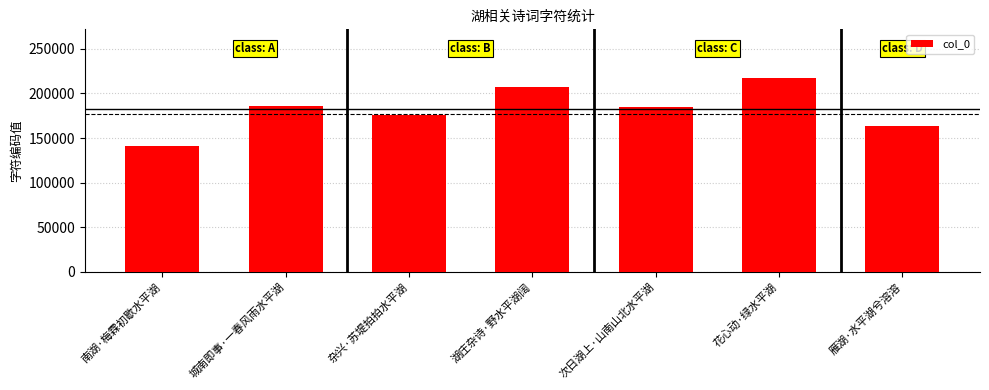

Reading left to right, extract all data points from this chart.

南湖·梅霖初歇水平湖=141423	城南即事·一春风雨水平湖=186540	杂兴·苏堤拍拍水平湖=176234	湖庄杂诗·野水平湖阔=207596	次日湖上·山南山北水平湖=184331	花心动·绿水平湖=217546	雁湖·水平湖兮溶溶=163367